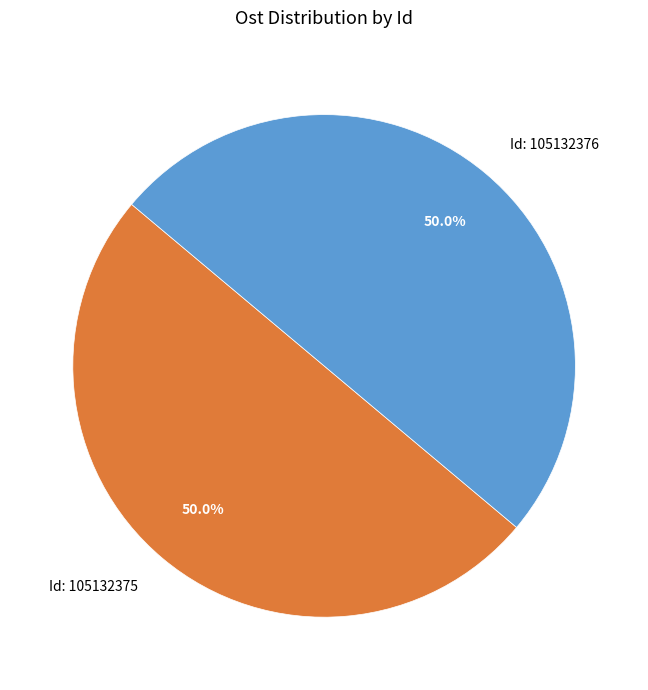

Approximately how many times larger is the value at Id: 105132376 compared to Id: 105132375?

1.0